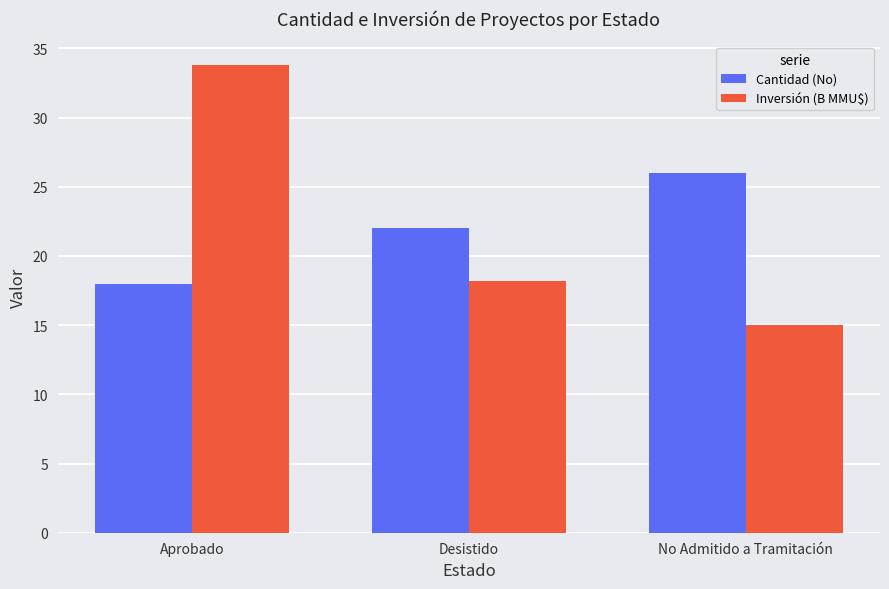

What is the difference between the Cantidad (No) values at Aprobado and Desistido?

4.0